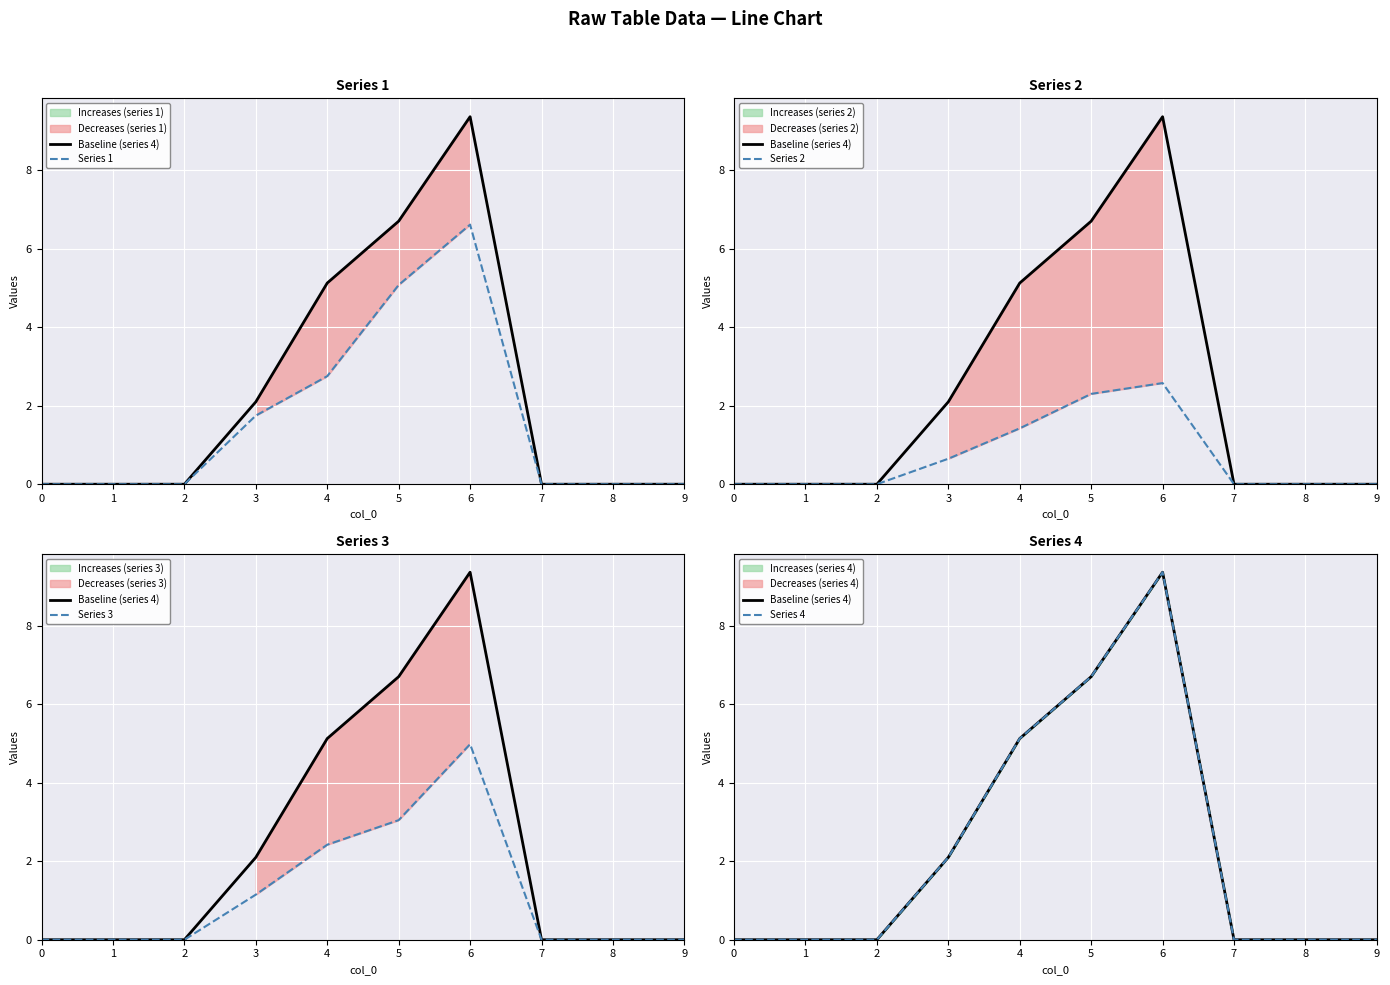

True or false: Series 2 and Series 3 cross at least once.

False